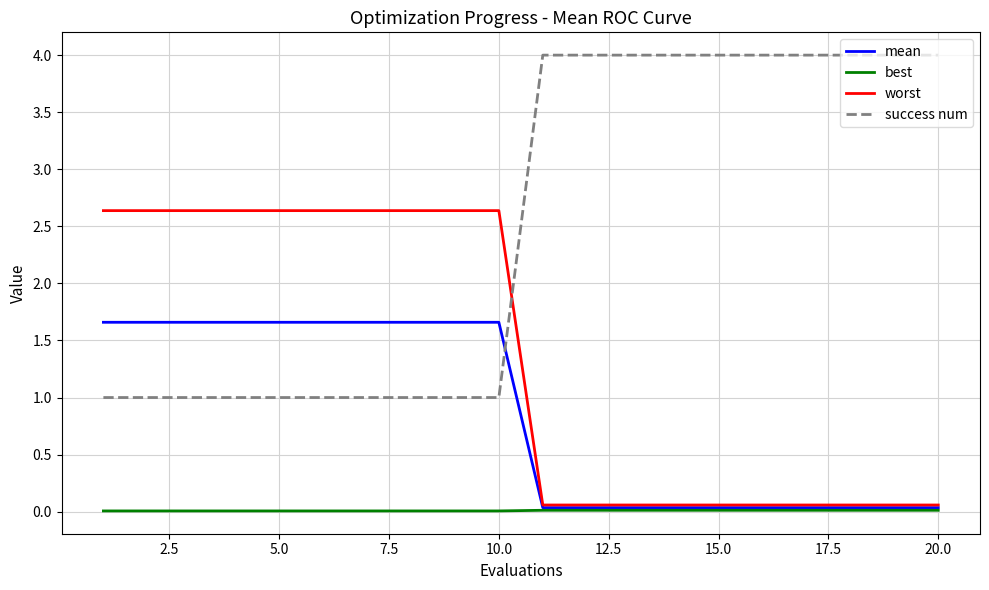

What is the maximum value shown in the chart?

4.0